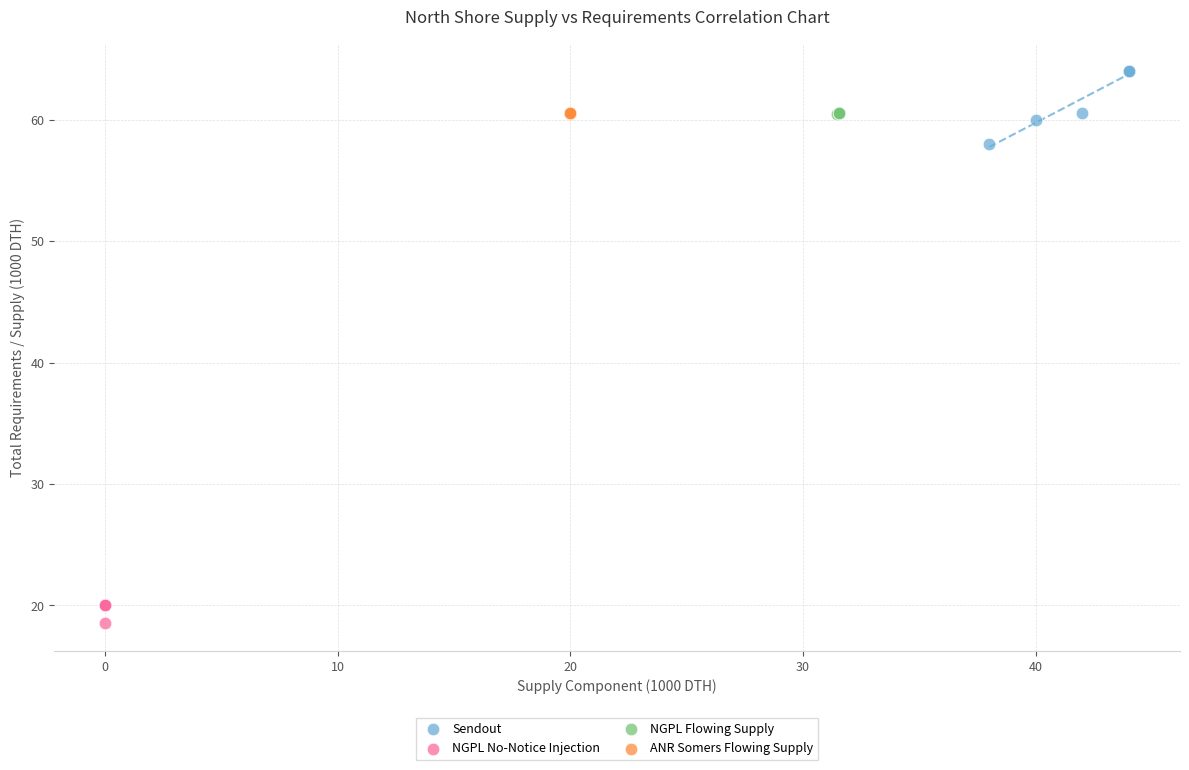

Which series contains the lowest Y value?

NGPL No-Notice Injection